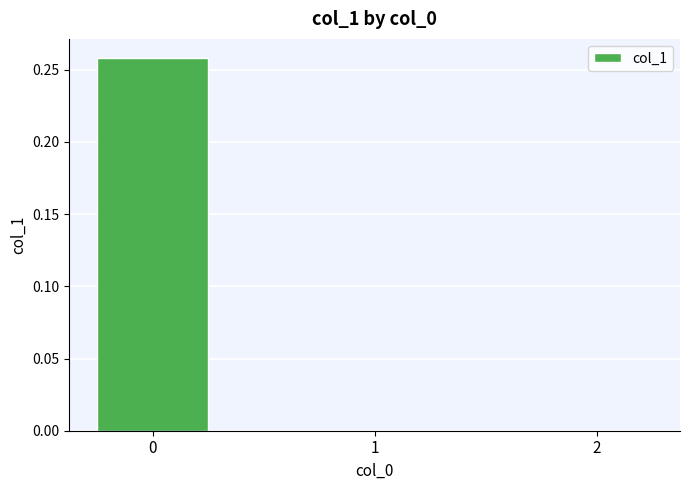

What is the change in value from 0 to 2?

-0.3